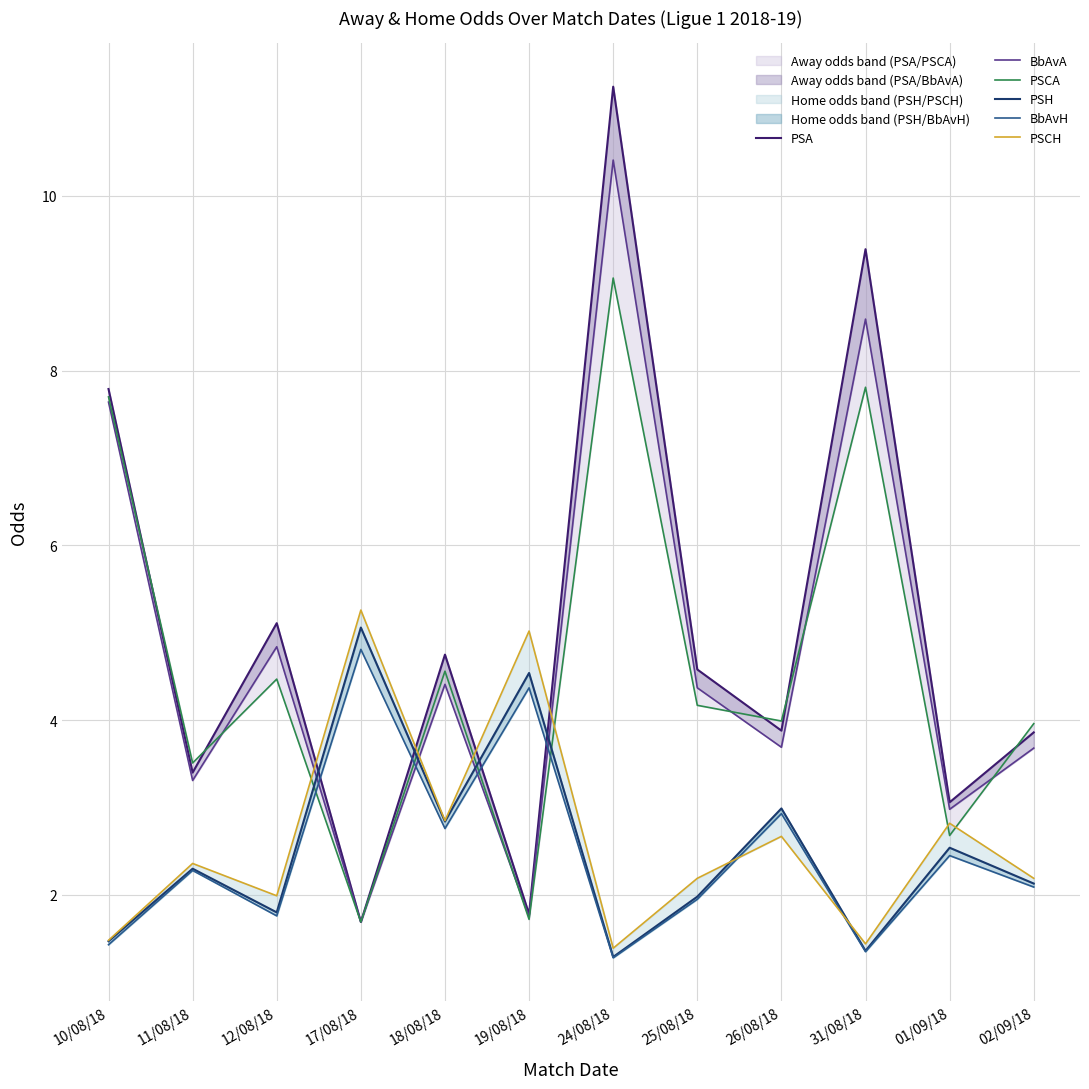

How many data points does each series have?

12